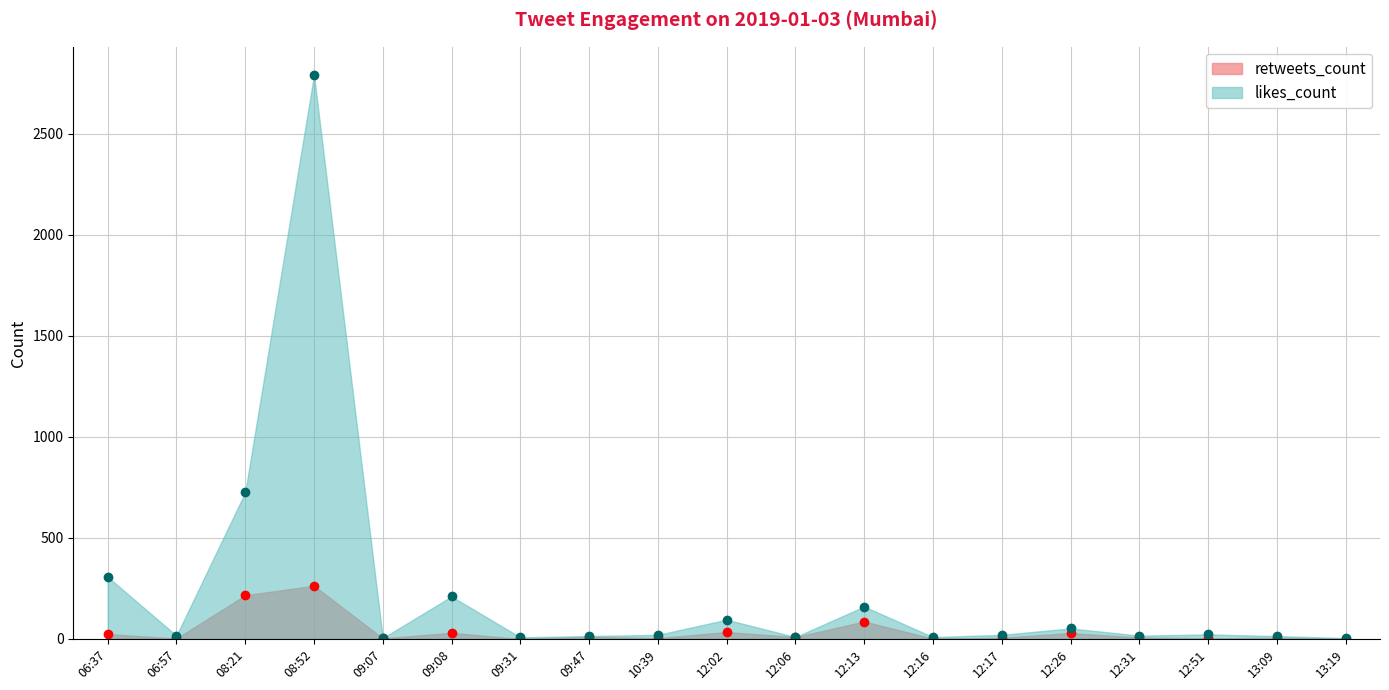

The value of retweets_count at 09:31 is 0. True or false?

True